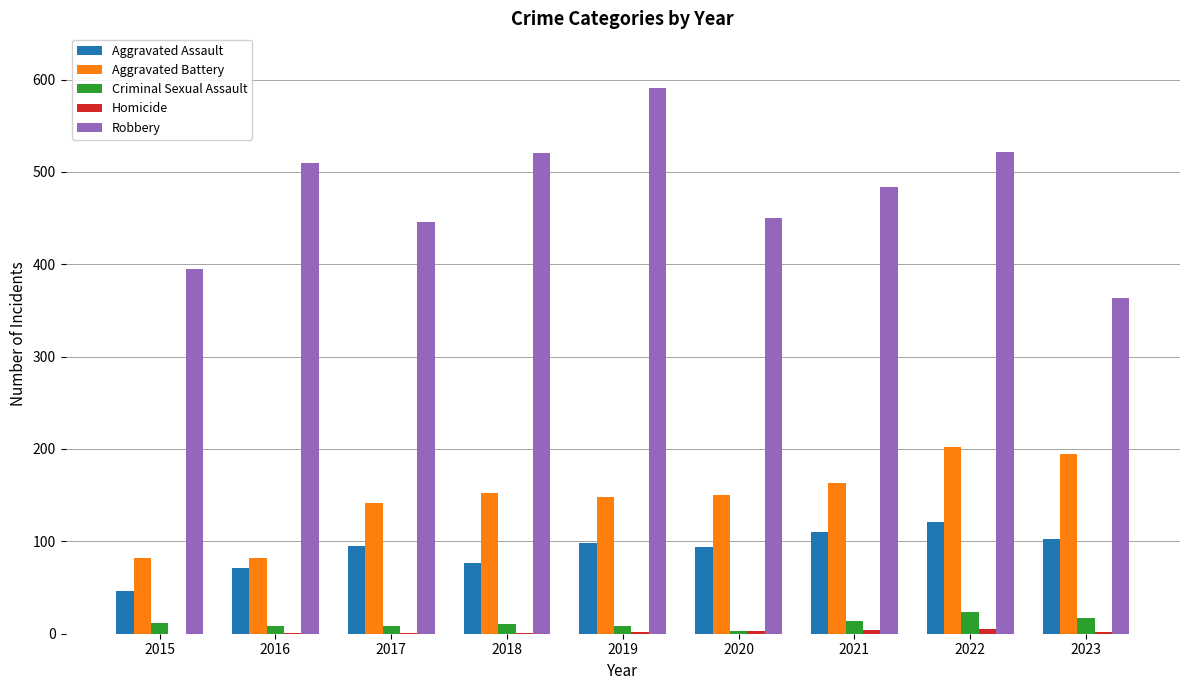

Where does the Criminal Sexual Assault series first go above 11?

2015